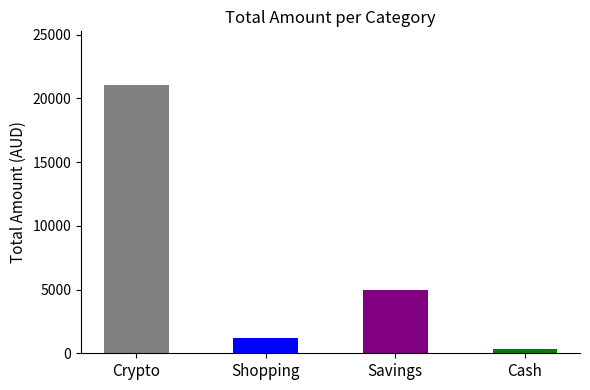

The chart shows a value of 21045.0 at Crypto. True or false?

True